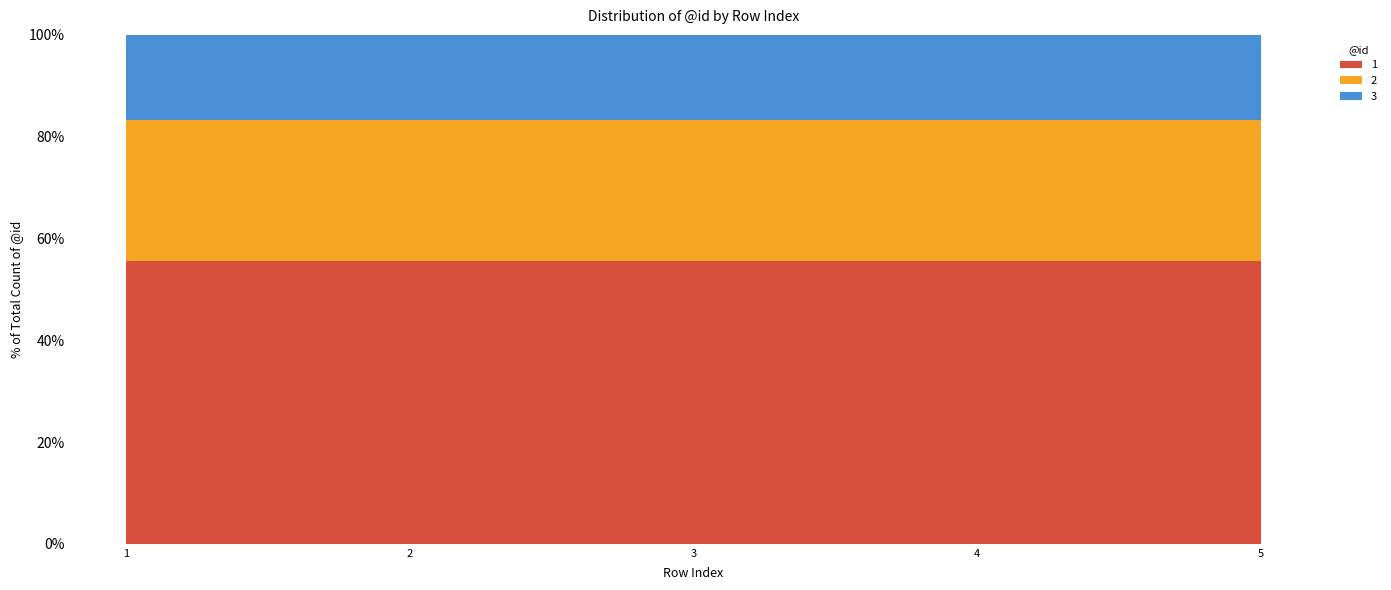

Reading left to right, transcribe all the data shown in this chart.

1: 1.0	2.0	3.0	4.0	5.0
2: 0.5	1.0	1.5	2.0	2.5
3: 0.3	0.6	0.9	1.2	1.5